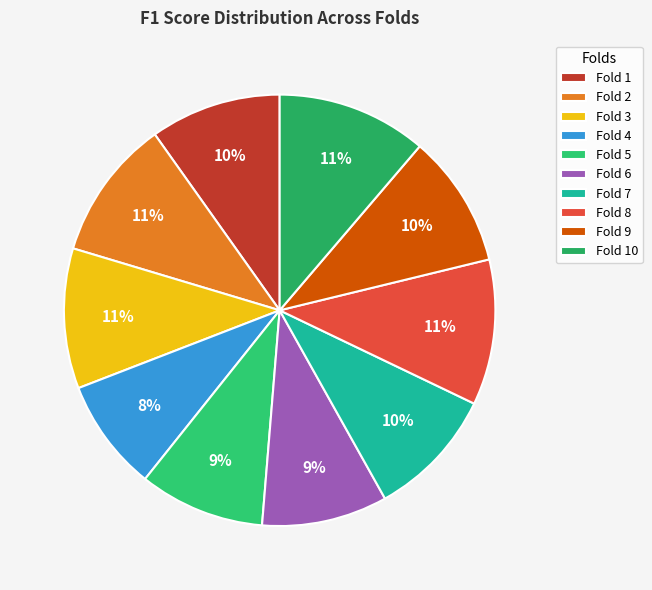

True or false: Fold 10 accounts for 11% of the total.

True